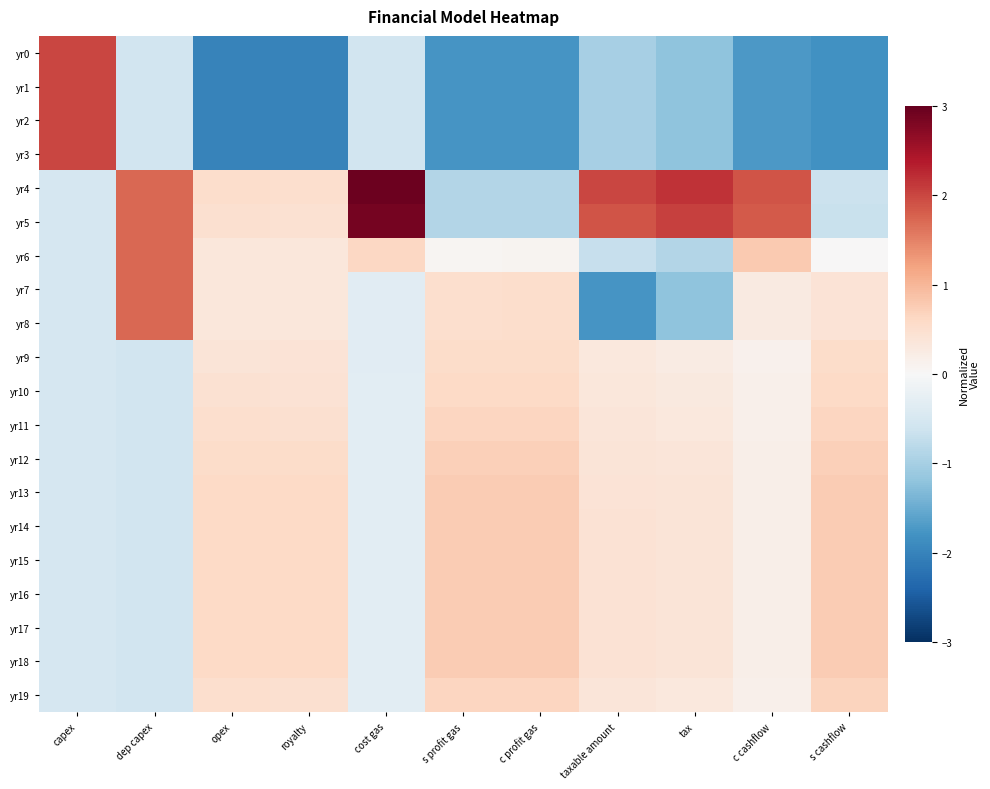

Count the number of categories in the chart.

11